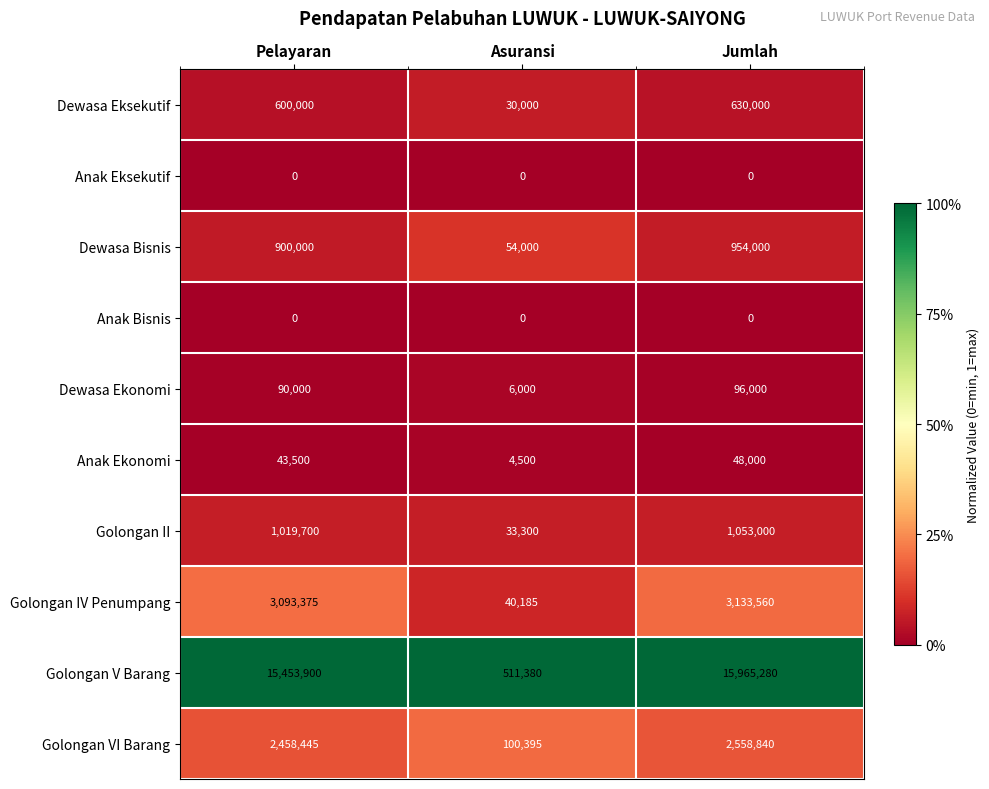

Which series has the largest range (max minus min)?

Golongan V Barang